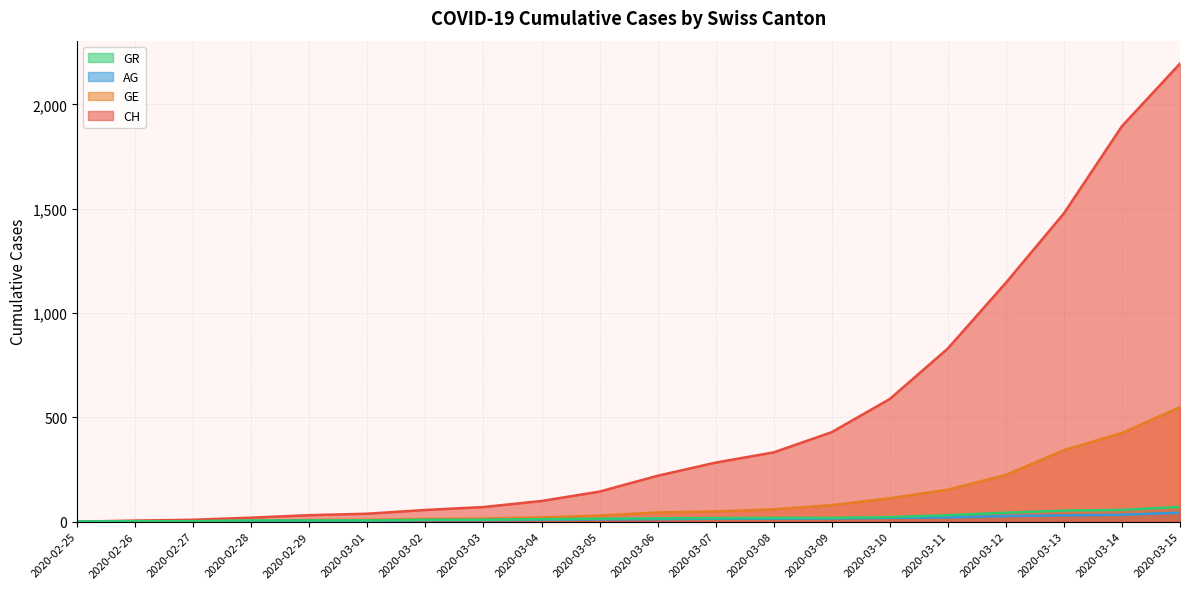

Which series changed the most between 2020-03-01 and 2020-03-11?

CH